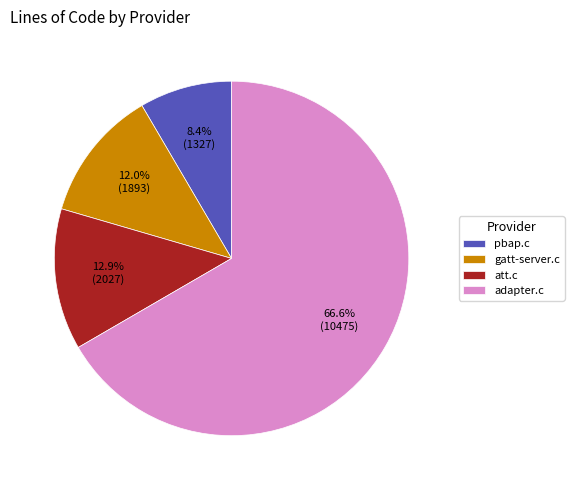

Is pbap.c the majority of the pie?

No